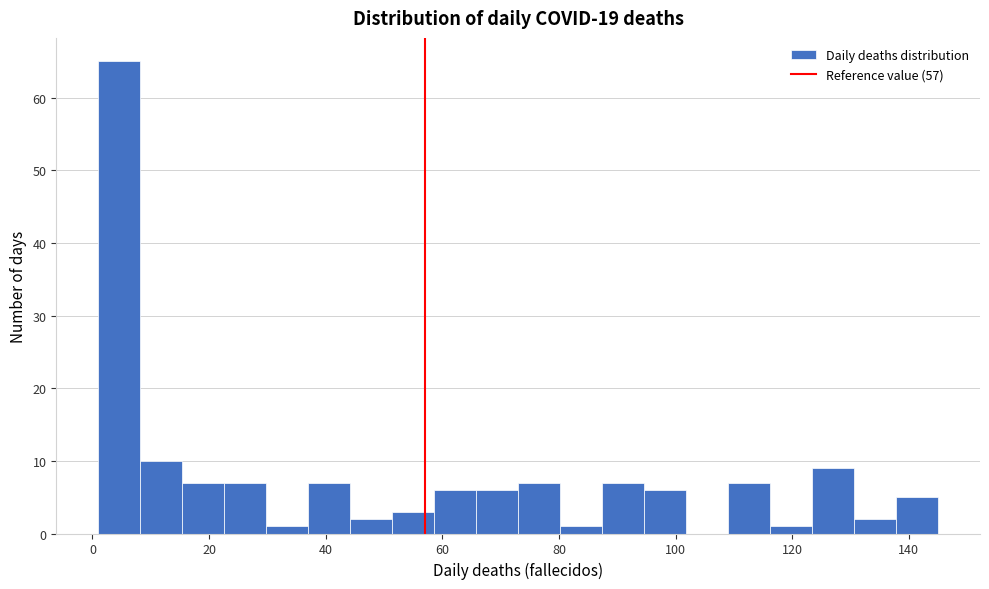

Read against the x-axis, roughly where is the centre of the tallest bar?

4